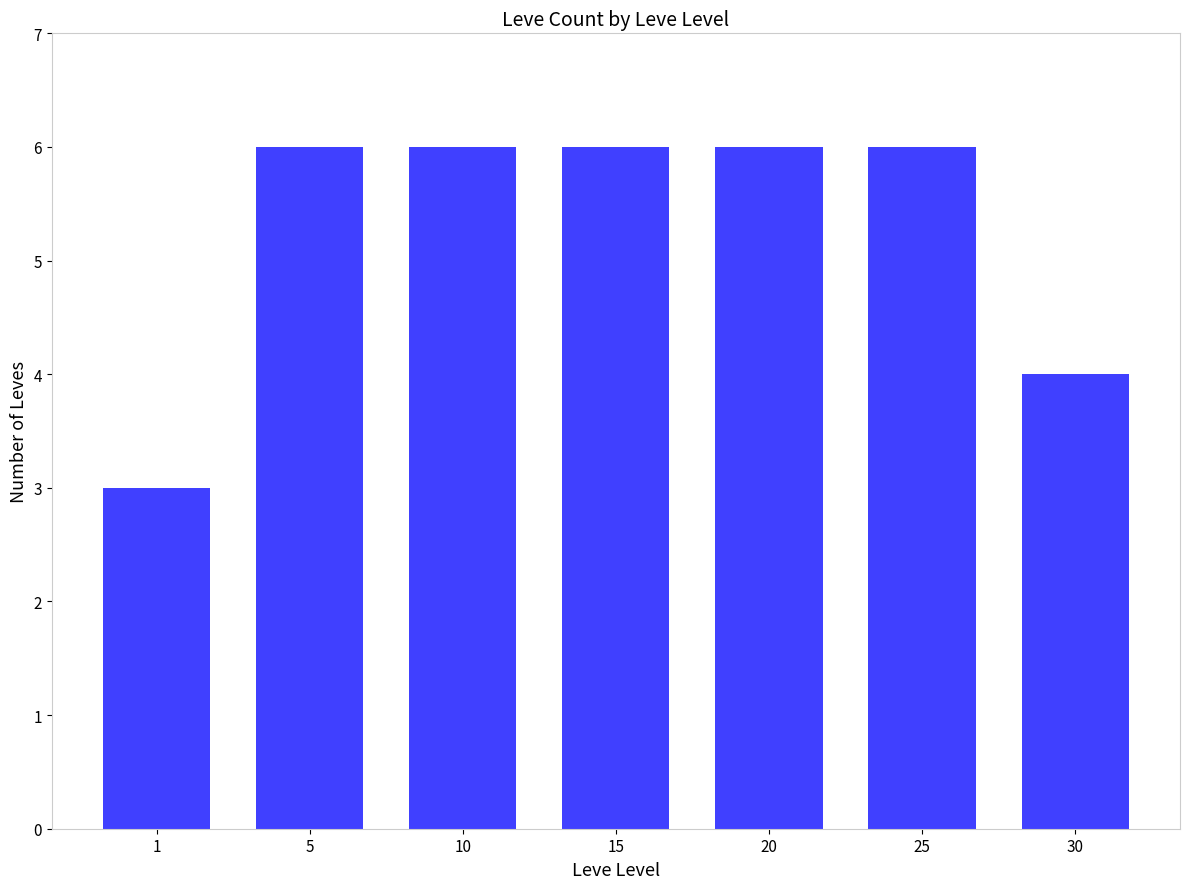

What is the sum of all values?

37